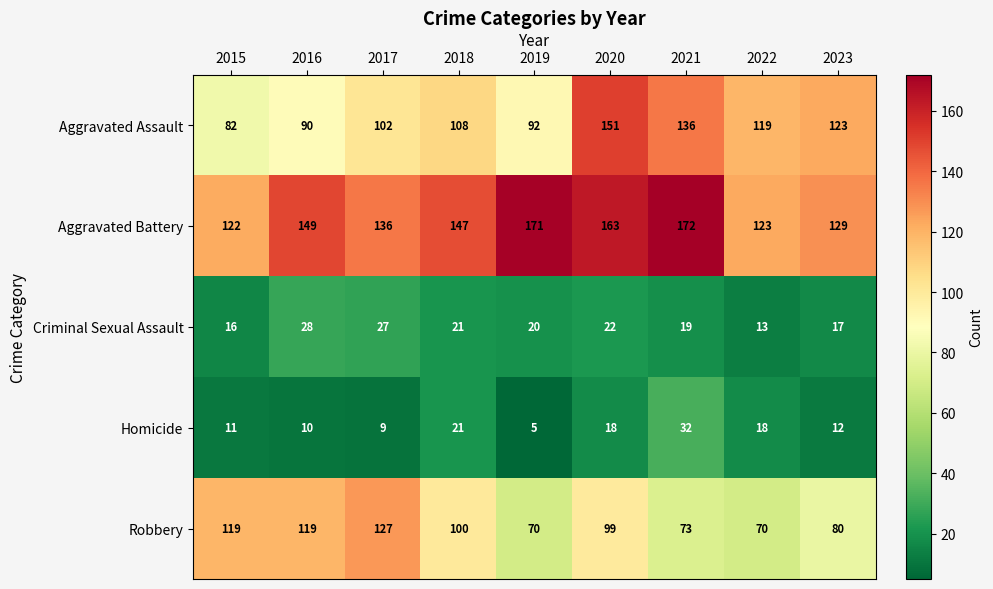

What is the total value across all series at 2021?

432